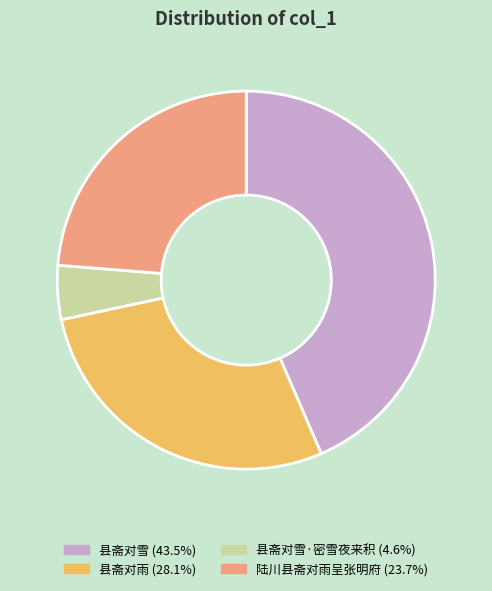

Does 陆川县斋对雨呈张明府 (23.7%) represent more than half of the total?

No